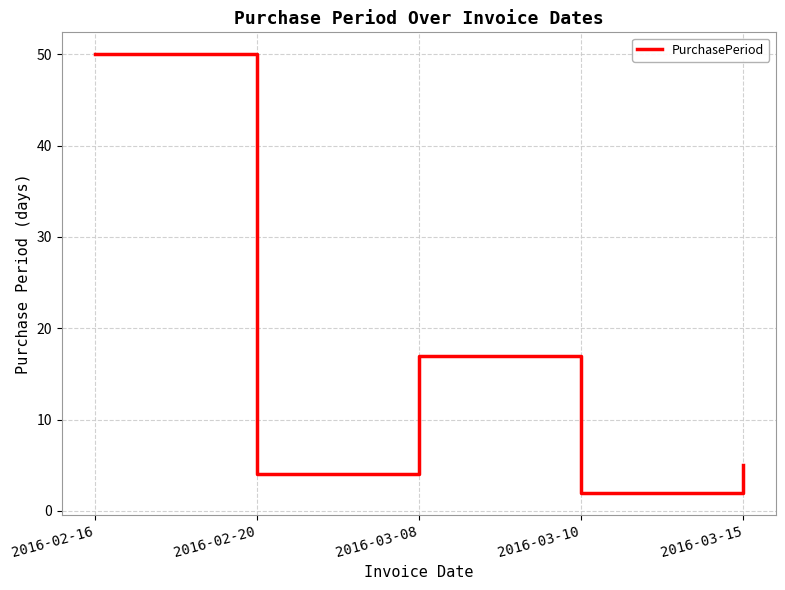

List the labels in order of value, smallest first.

2016-03-10, 2016-02-20, 2016-03-15, 2016-03-08, 2016-02-16